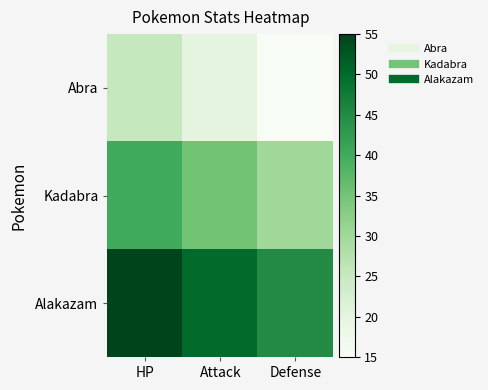

At how many categories does at least one series exceed 33?

3